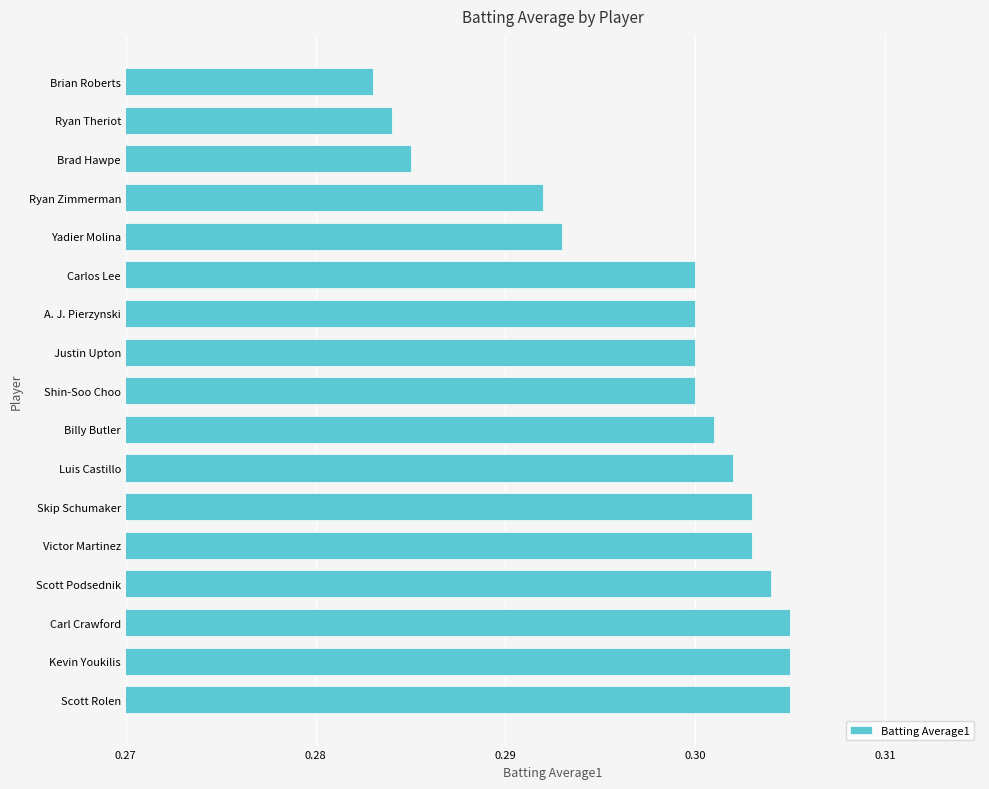

Count the values in the range 0 to 1.

17